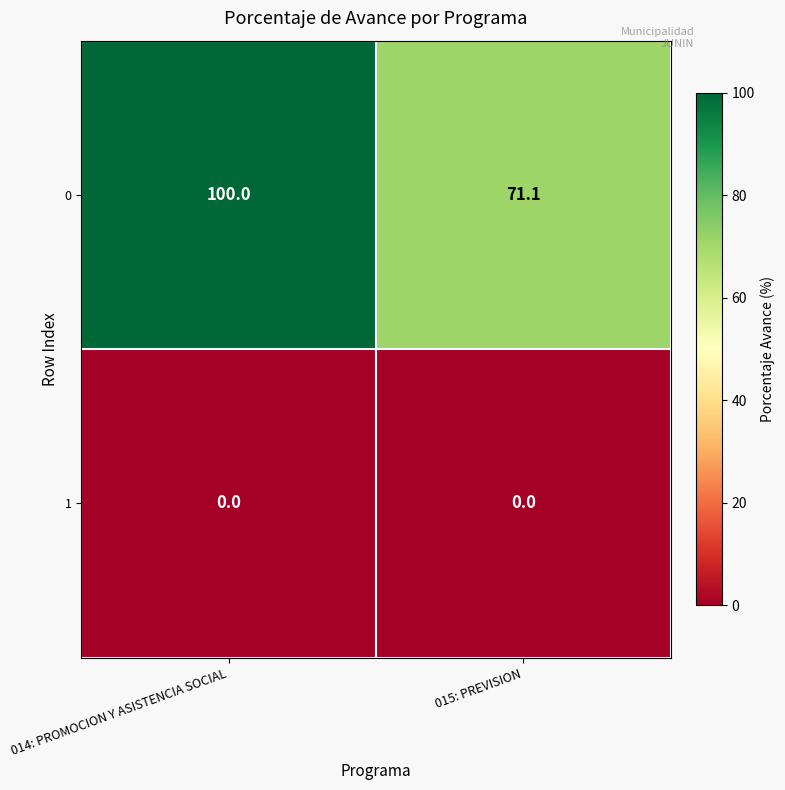

What is the total value across all series at 015: PREVISION?

71.1